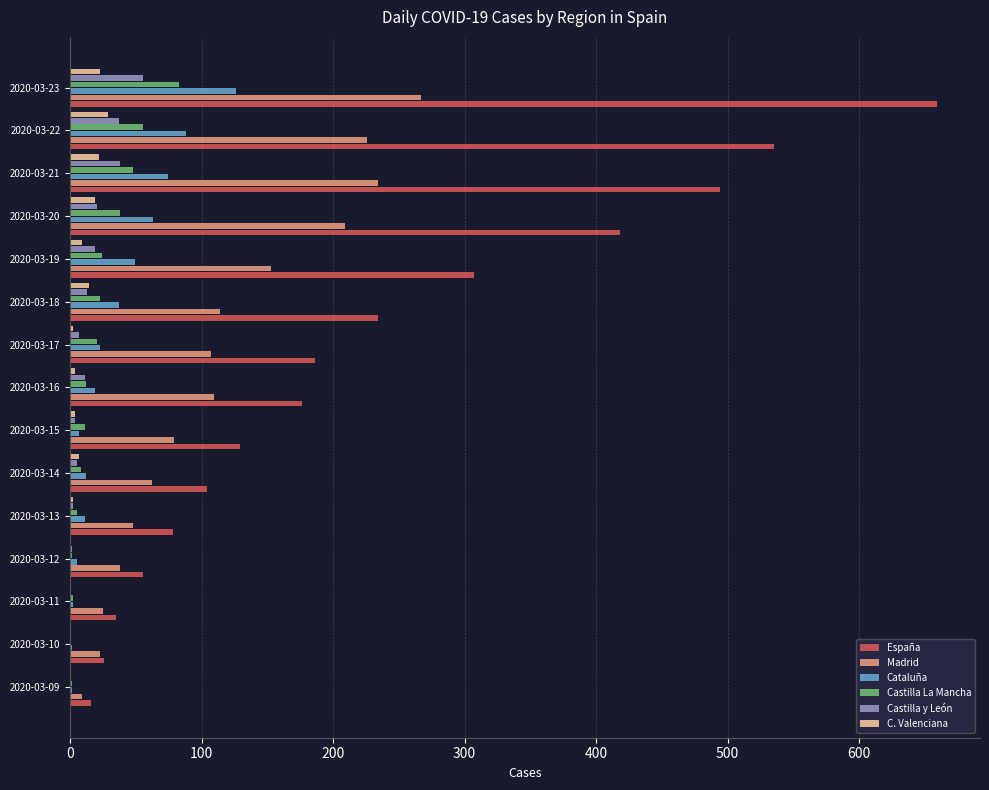

Is the value of Madrid at 2020-03-09 greater than the value of España at 2020-03-10?

No